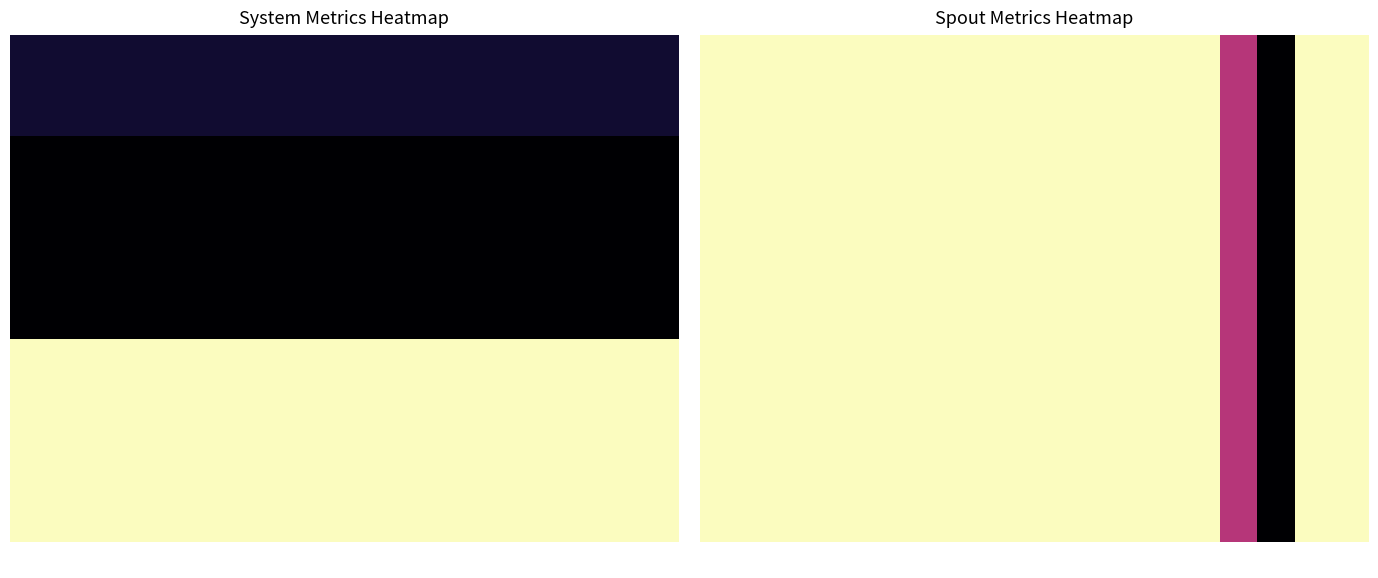

At how many categories does at least one series exceed 0?

17